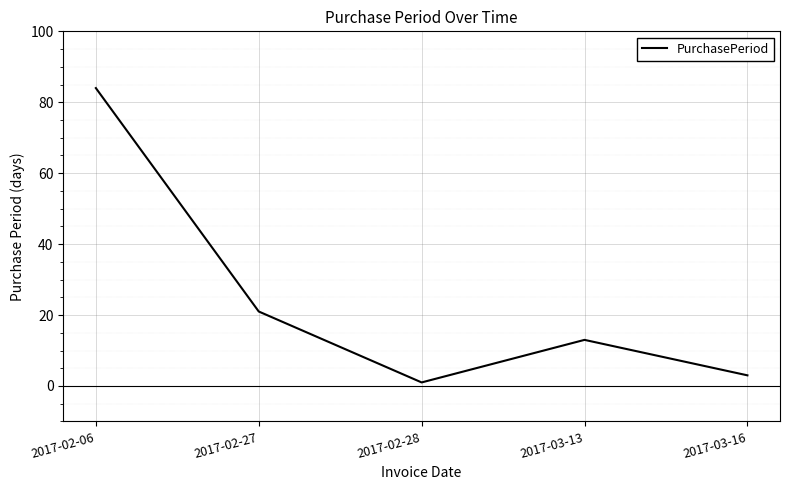

What is the approximate value at 2017-03-16?

3